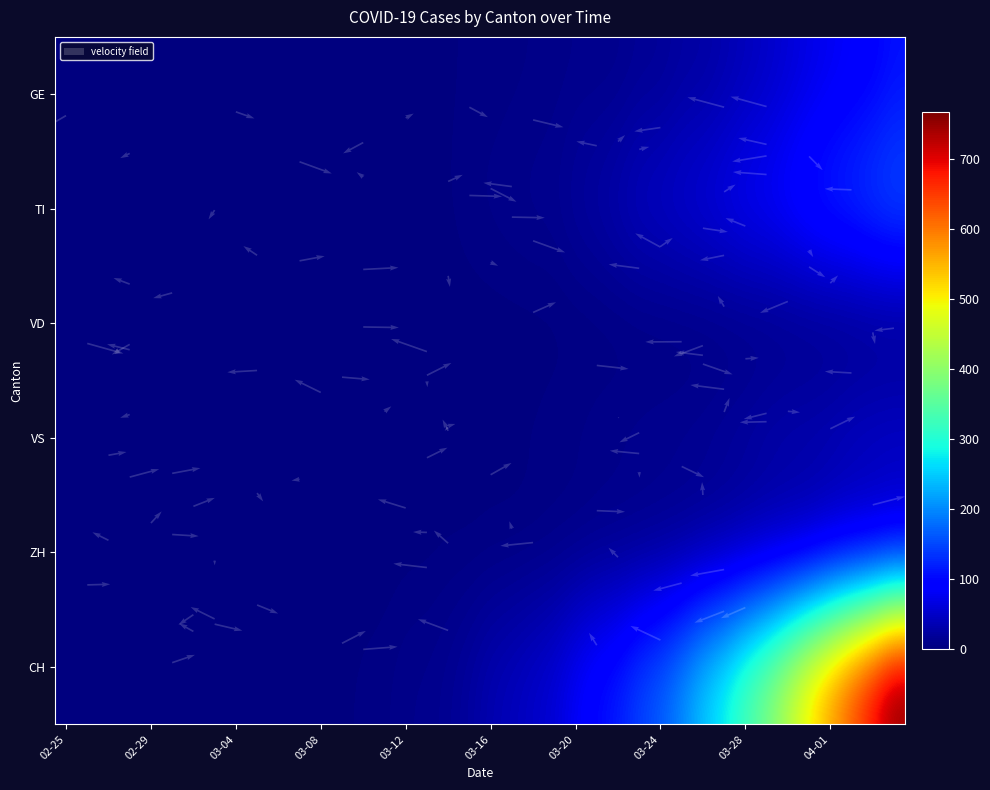

What is the difference between the TI values at 2020-03-29 and 2020-03-21?

65